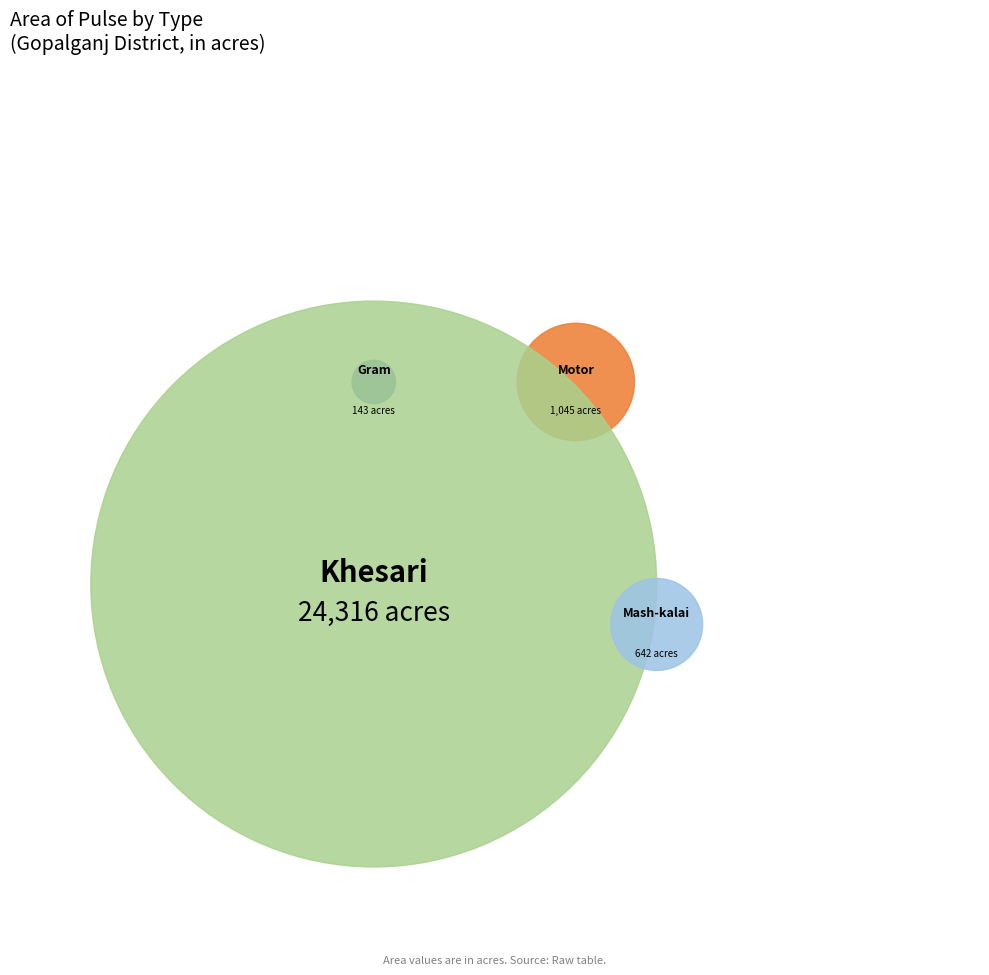

To the nearest percent, what is the combined percentage of Khesari and Motor?

97%